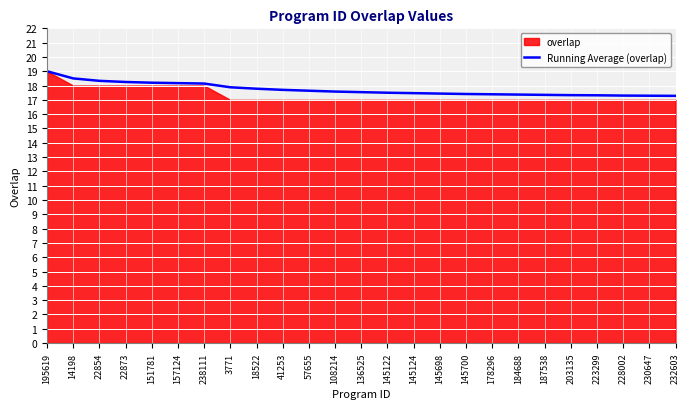

What is the lowest value of the Running Average (overlap) series?

17.3